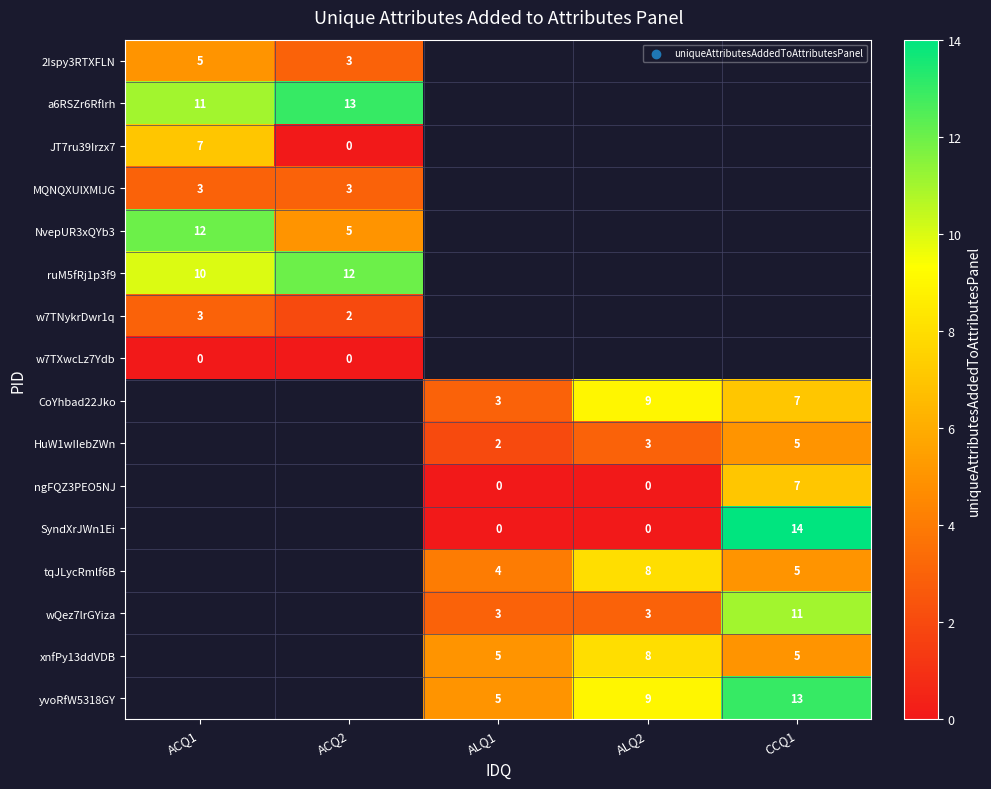

True or false: tqJLycRmlf6B has a value of 8 at ALQ2.

True